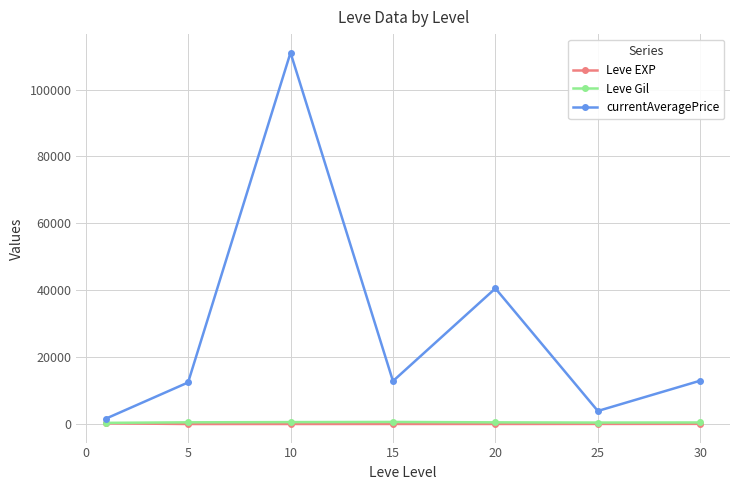

True or false: currentAveragePrice and Leve Gil intersect in this chart.

False